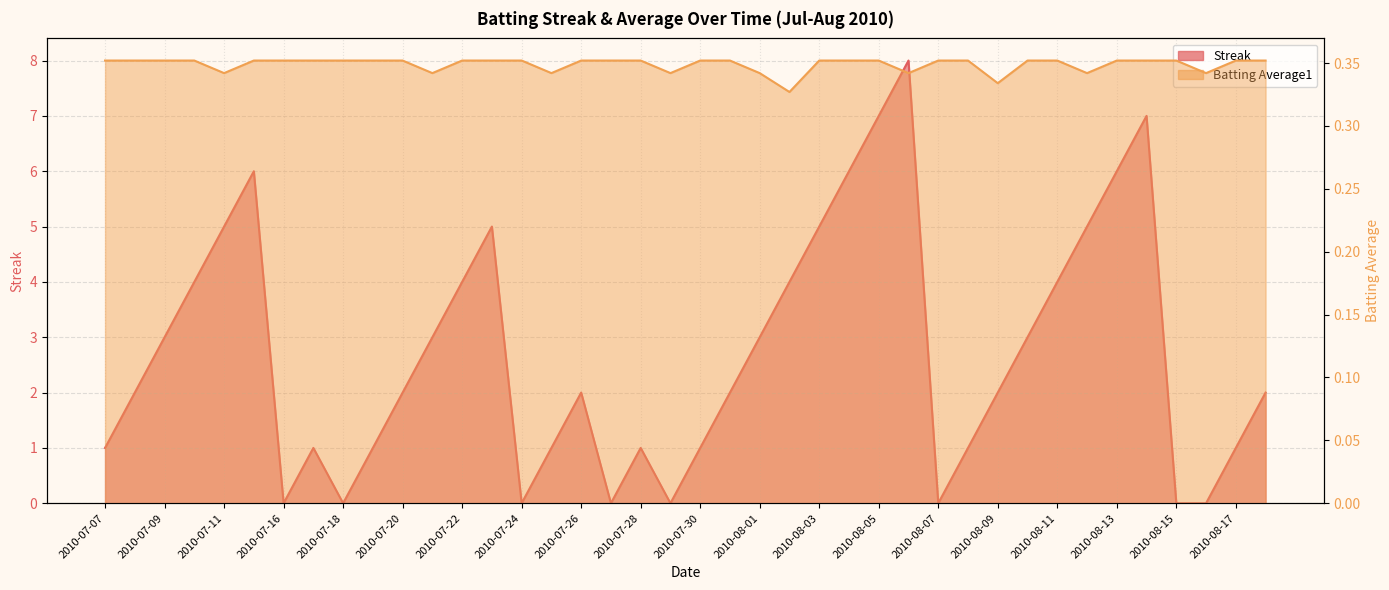

The value of Streak at 2010-08-10 is 0.8. True or false?

False